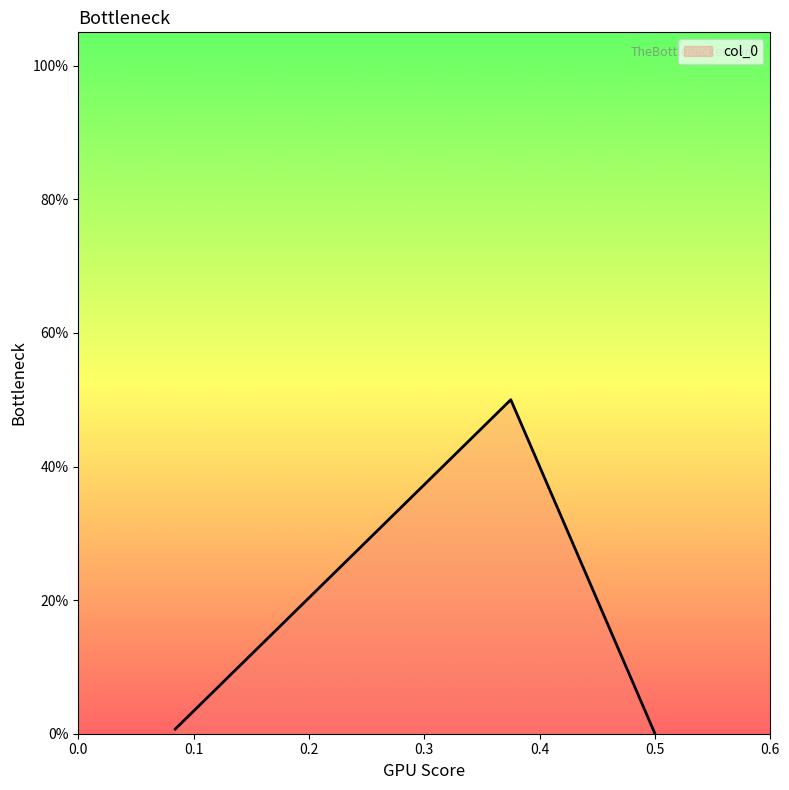

Does the chart display data point markers on the line(s)?

No